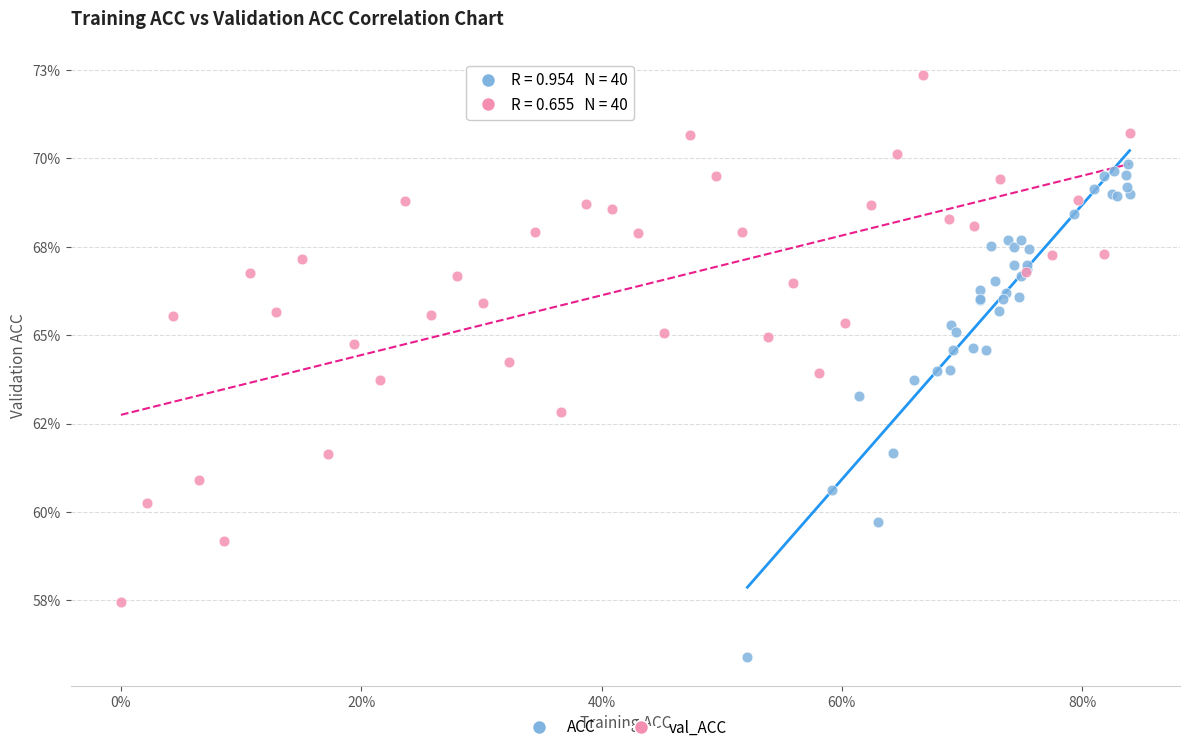

Which series reaches the maximum Y coordinate?

val_ACC